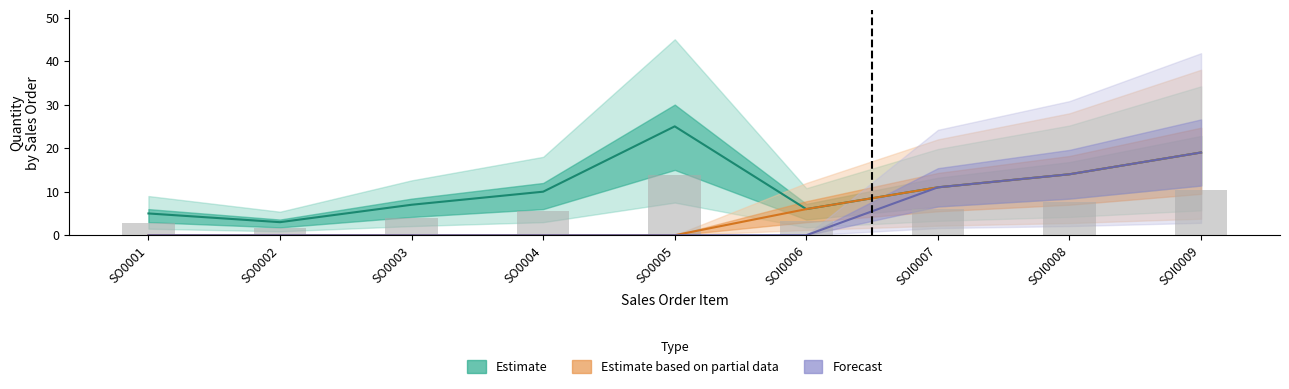

The Estimate series shows 11 at SOI0009. True or false?

False